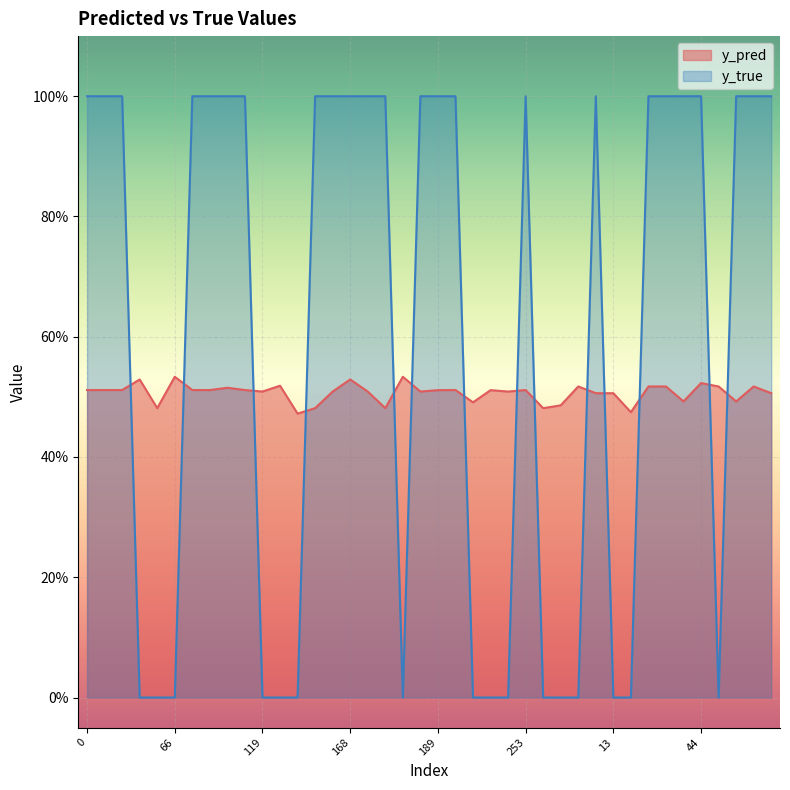

What is the highest value of the y_true series?

1.0